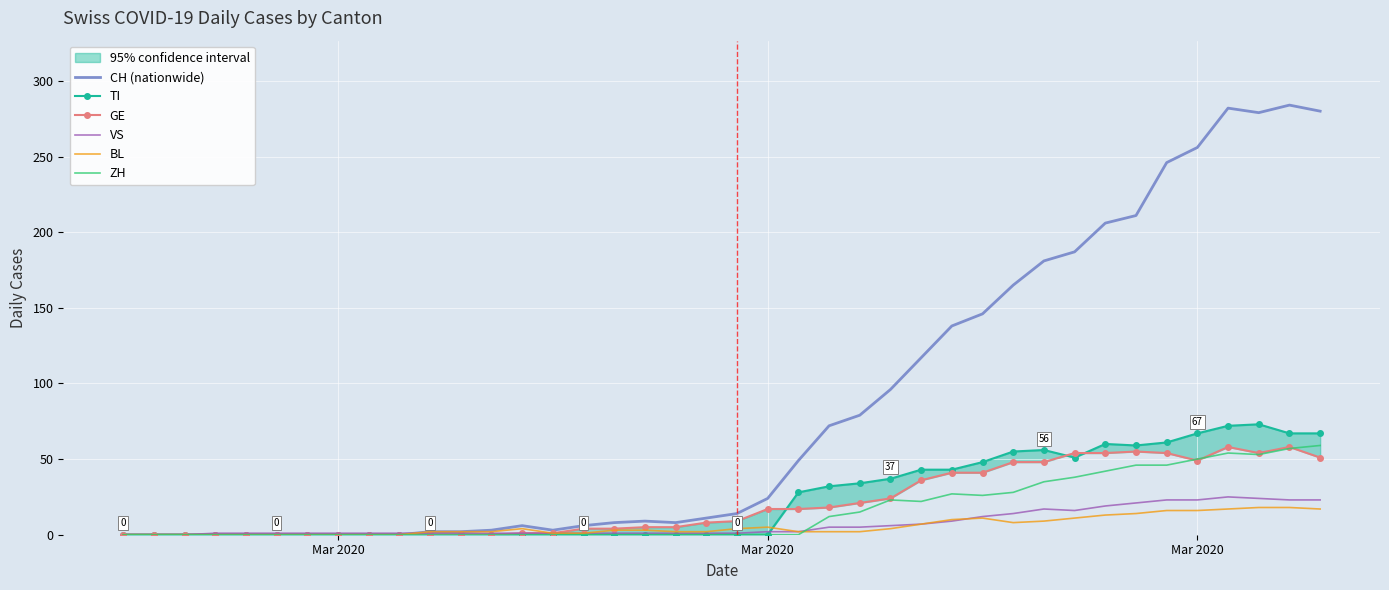

Is it true that BL equals 11 at Mar 2020?

False